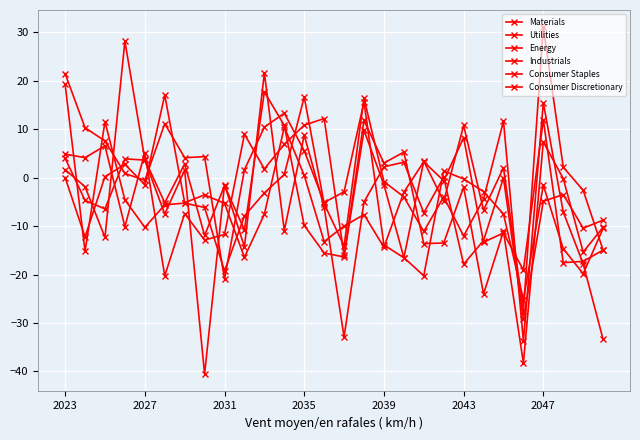

How many series are shown in this chart?

6